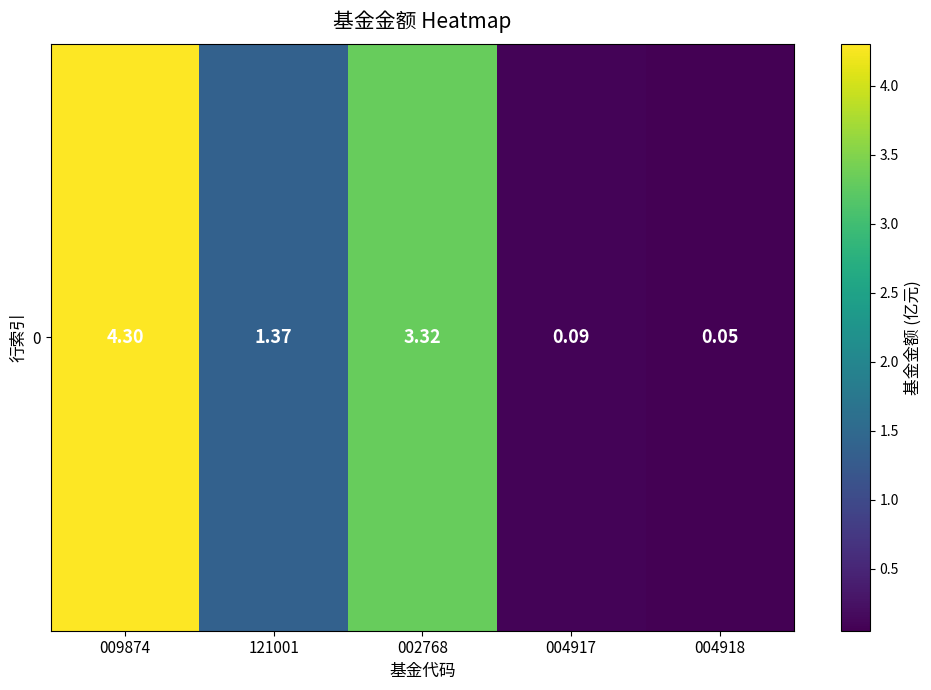

Rank the categories by value from highest to lowest.

009874, 002768, 121001, 004917, 004918